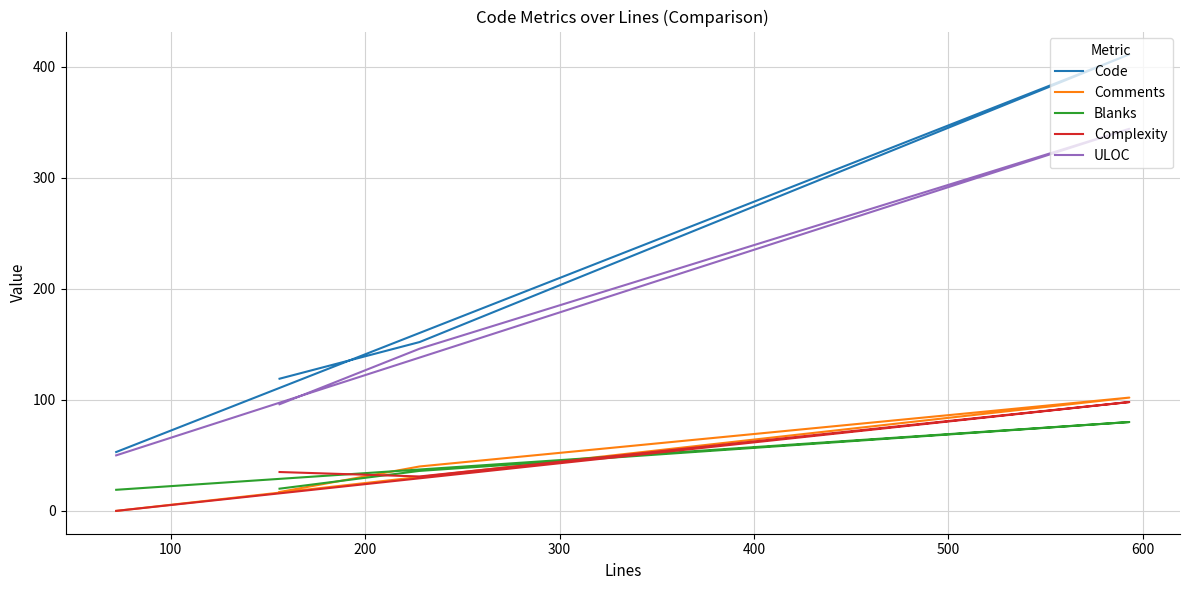

What is the difference between the maximum and minimum values in the Code series?

358